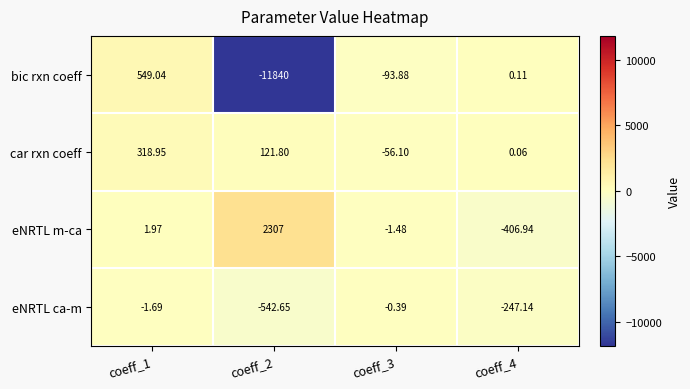

Which series has the largest range (max minus min)?

bic rxn coeff